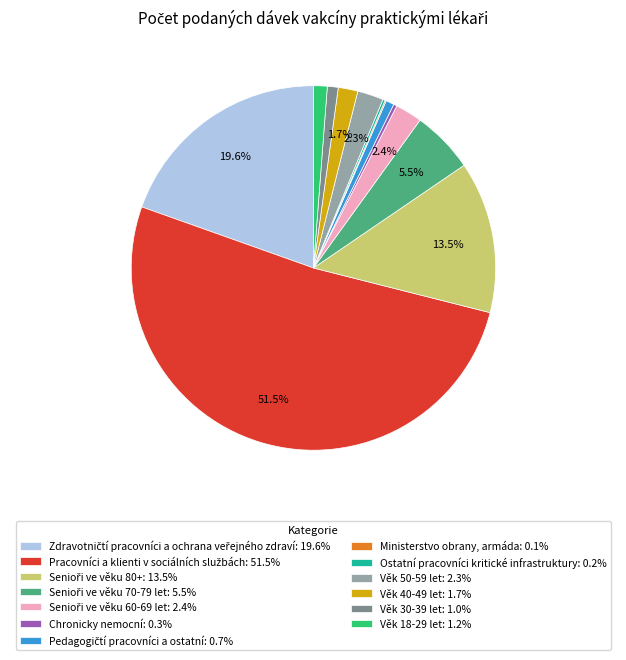

Is there any slice that represents more than half of the pie?

Yes